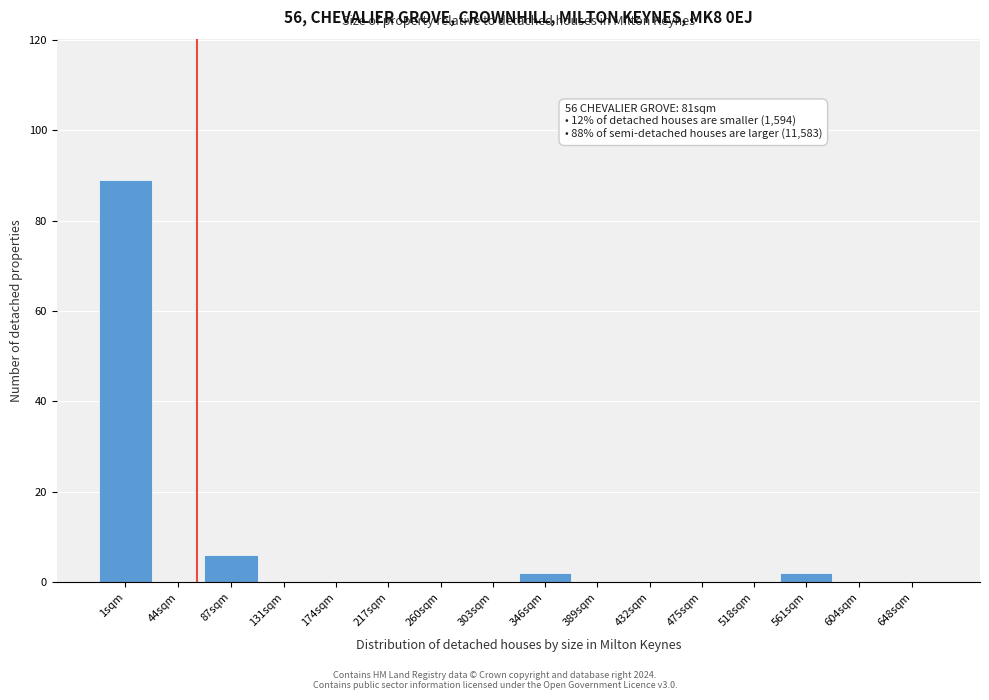

Reading right to left, extract all data points from this chart.

648sqm=0	604sqm=0	561sqm=2	518sqm=0	475sqm=0	432sqm=0	389sqm=0	346sqm=2	303sqm=0	260sqm=0	217sqm=0	174sqm=0	131sqm=0	87sqm=6	44sqm=0	1sqm=89